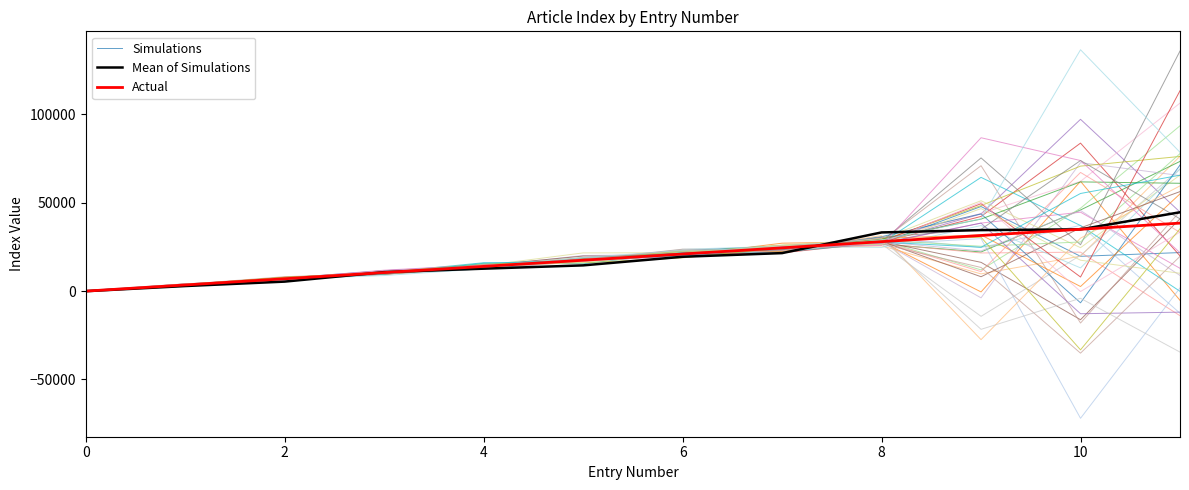

True or false: Actual has a value of 33097.6 at 6.

False